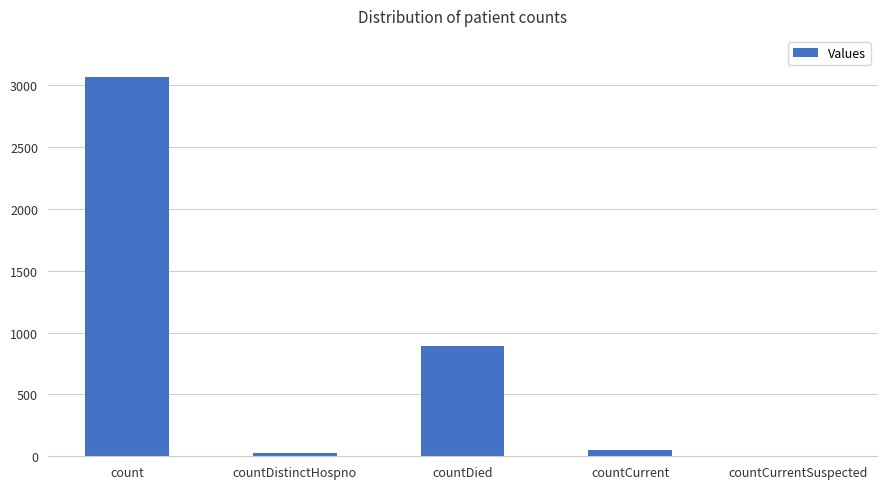

Where is the data nearest to the value 1533?

countDied